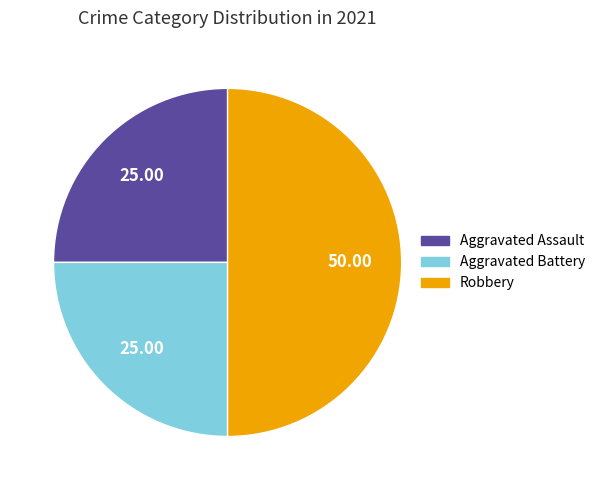

What is the largest slice in the pie chart?

Robbery